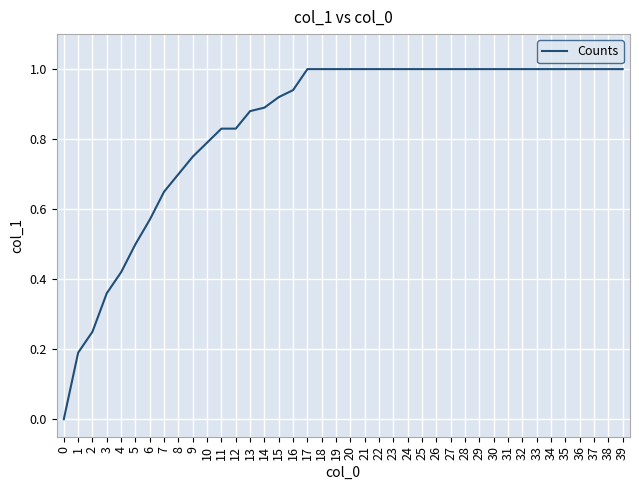

True or false: the data shows 0.7 at 5.

False